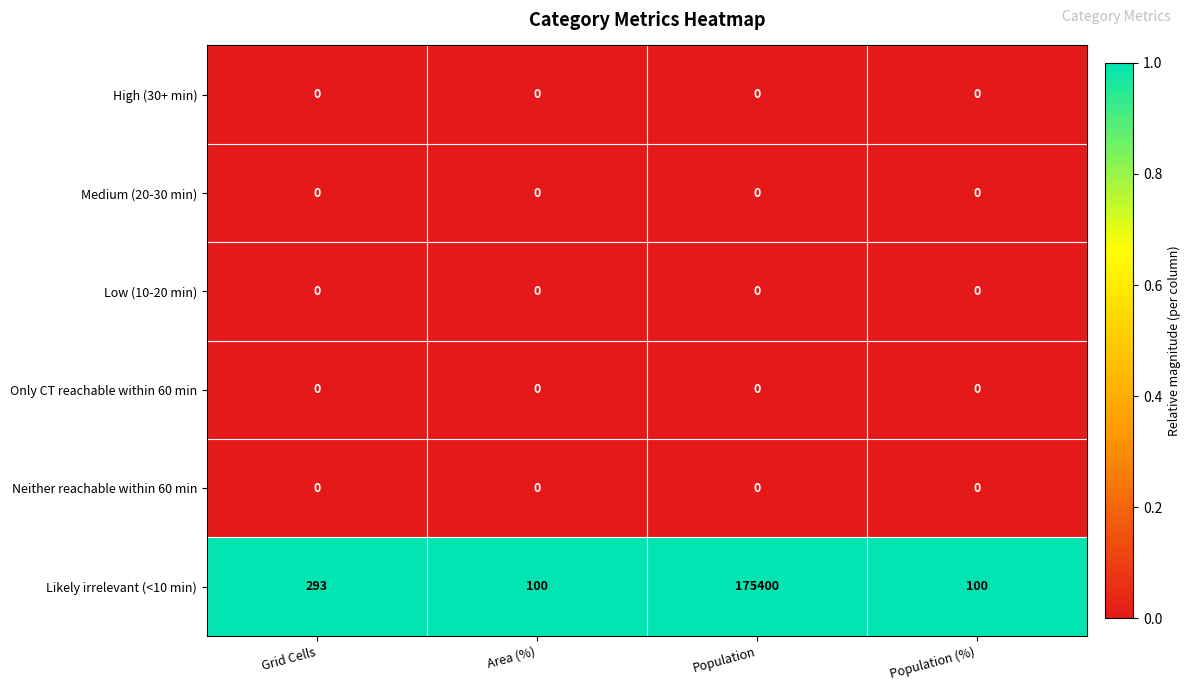

Reading right to left, what are all the values shown in this chart?

High (30+ min): Population (%)=0	Population=0	Area (%)=0	Grid Cells=0
Medium (20-30 min): Population (%)=0	Population=0	Area (%)=0	Grid Cells=0
Low (10-20 min): Population (%)=0	Population=0	Area (%)=0	Grid Cells=0
Only CT reachable within 60 min: Population (%)=0	Population=0	Area (%)=0	Grid Cells=0
Neither reachable within 60 min: Population (%)=0	Population=0	Area (%)=0	Grid Cells=0
Likely irrelevant (<10 min): Population (%)=100	Population=175400	Area (%)=100	Grid Cells=293